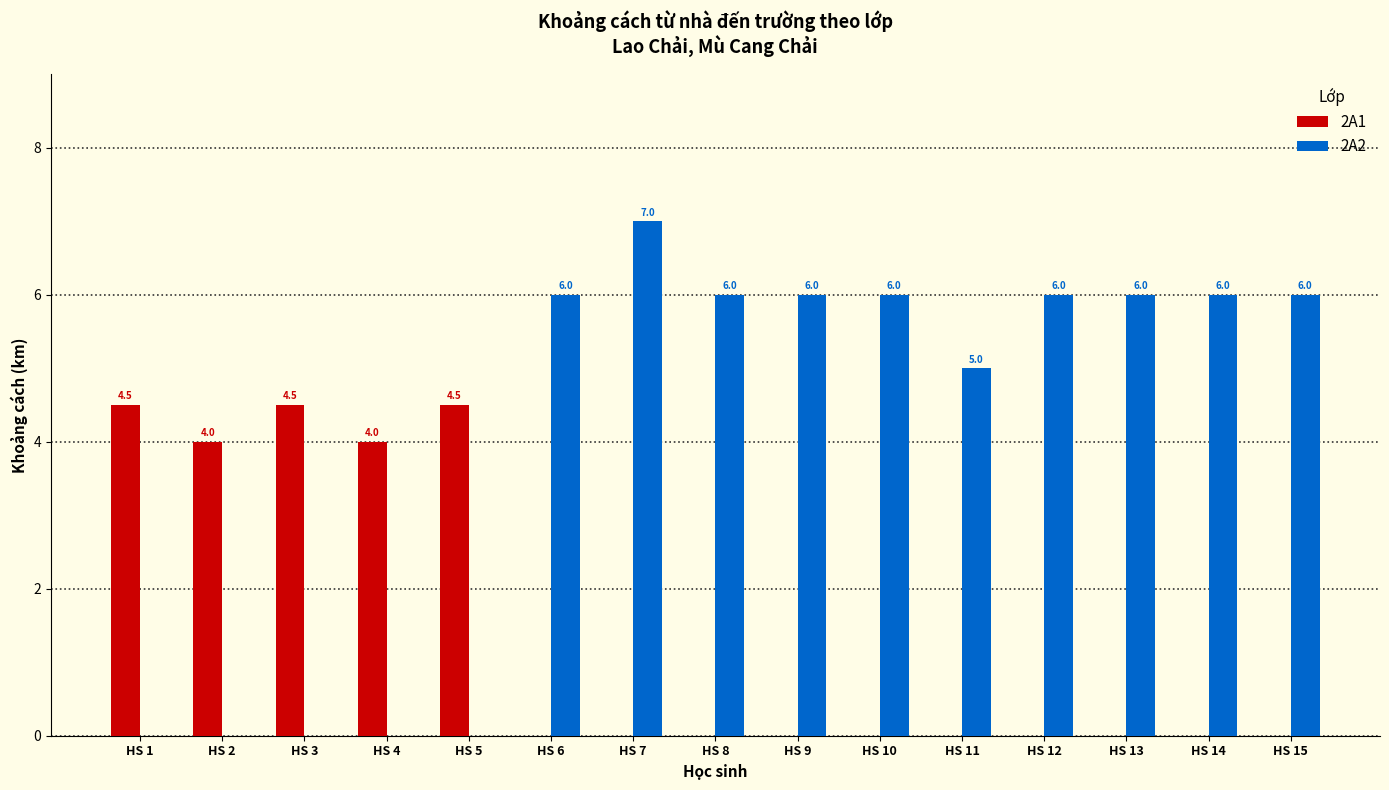

What is the average value of the 2A1 series?

1.4